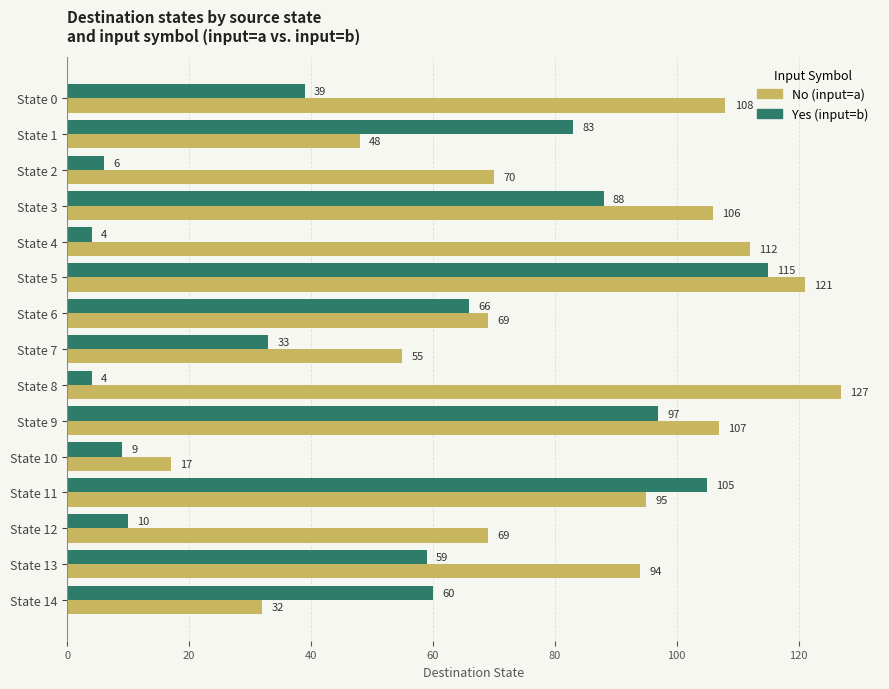

Rank the series by their maximum value, from highest to lowest.

No (input=a), Yes (input=b)